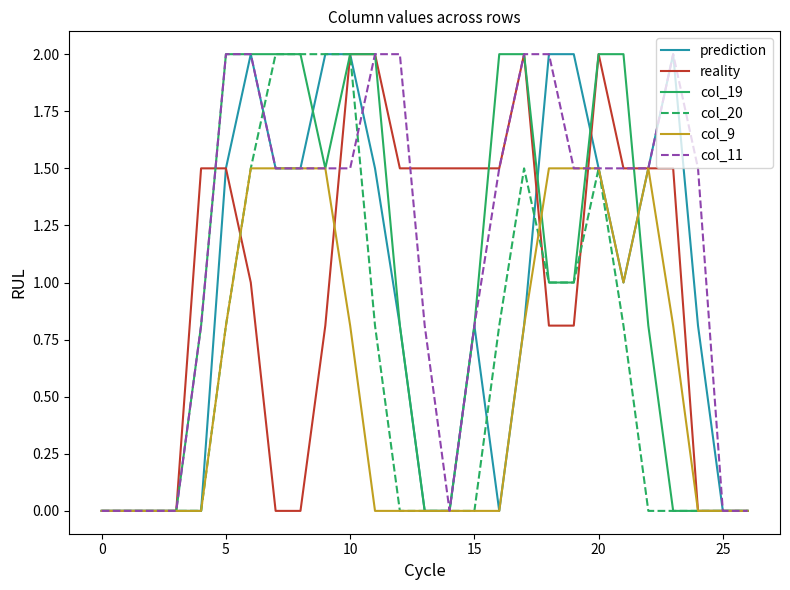

What is the greatest value displayed?

2.0